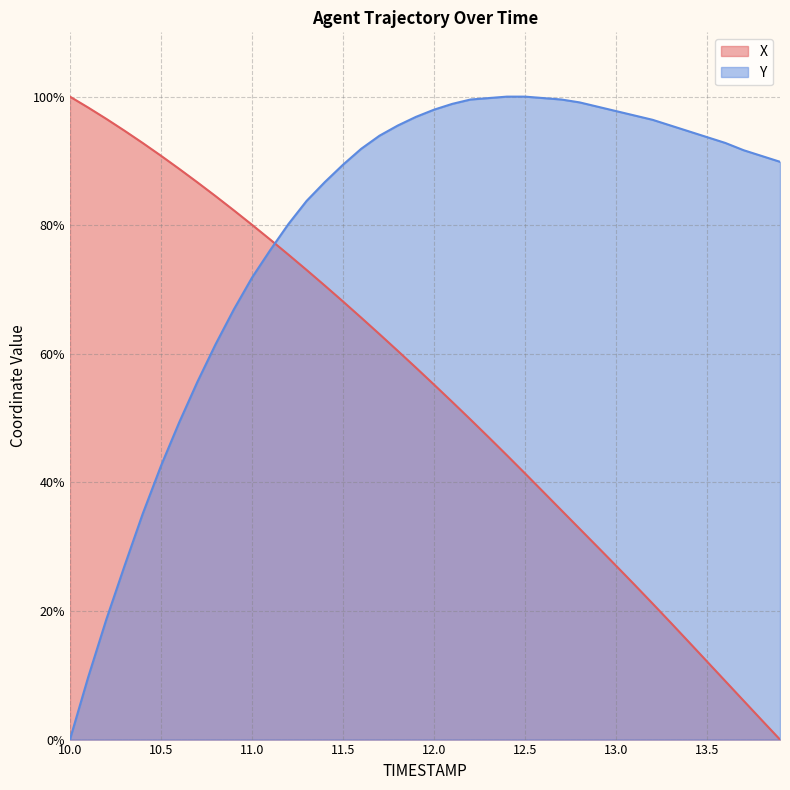

What is the difference between the Y values at 13.3 and 11.0?

23.6